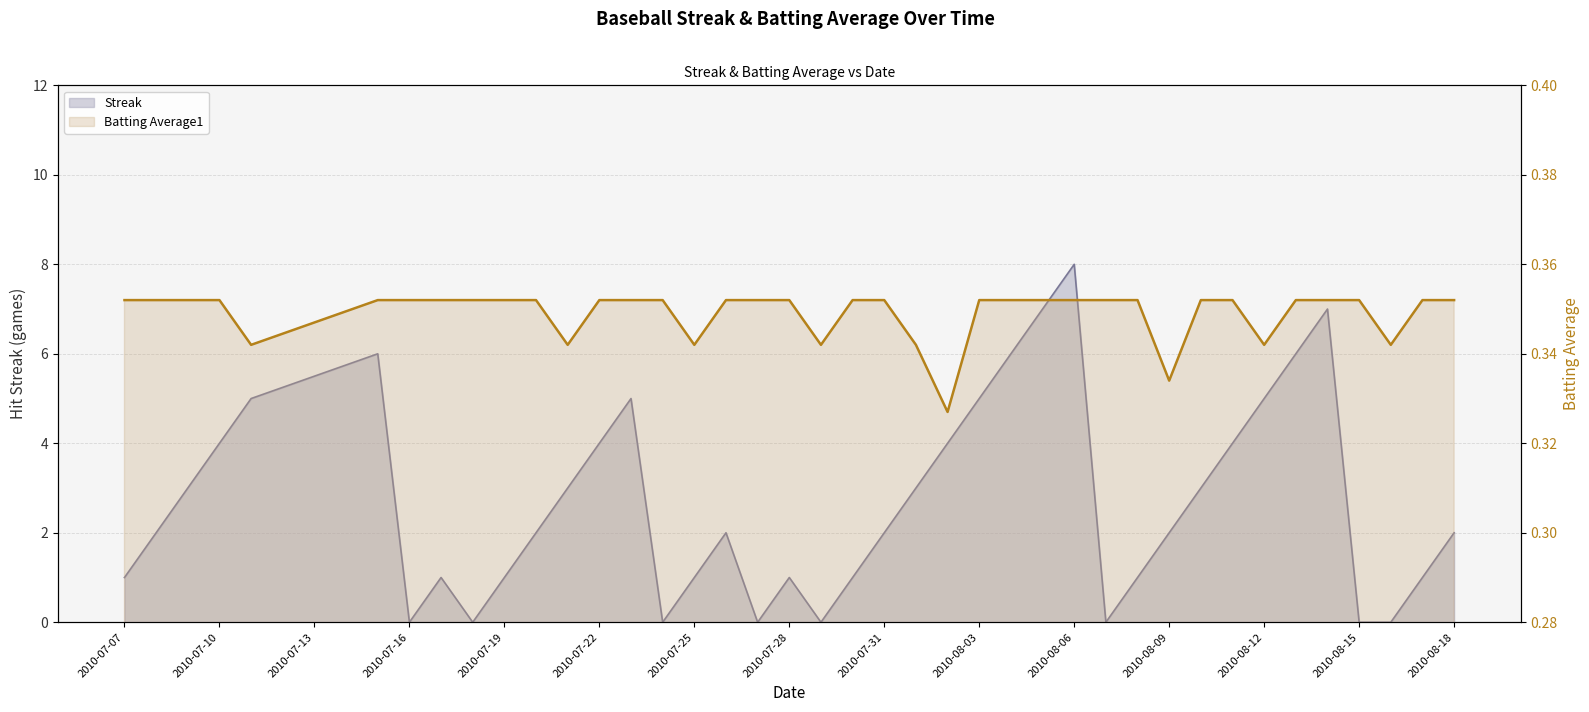

What position from the right is 2010-08-07?

12